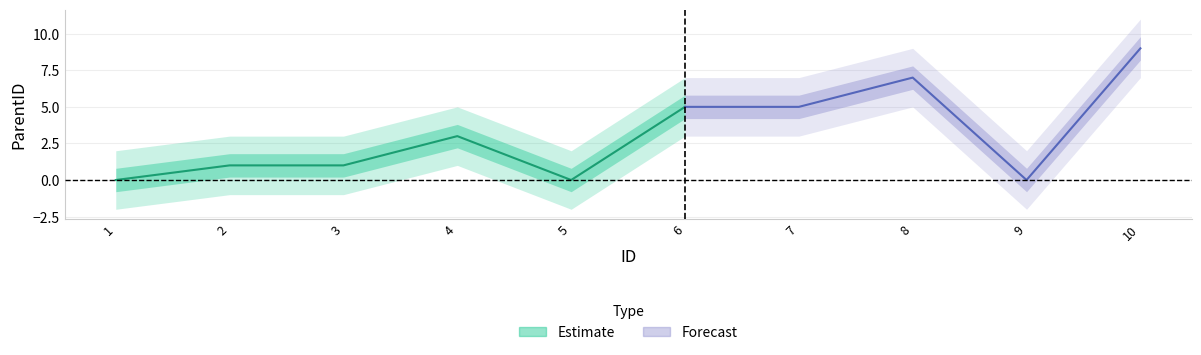

How many lines are shown in the chart?

1